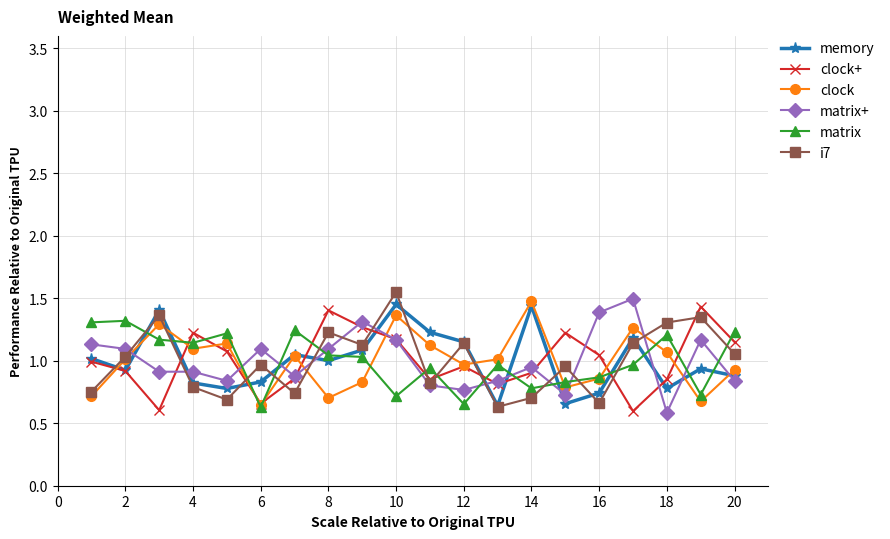

How many times do matrix and i7 cross each other?

12